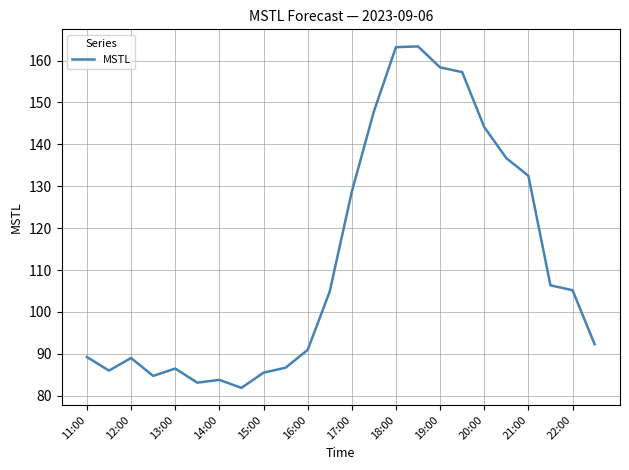

What is the minimum value shown in the chart?

81.9